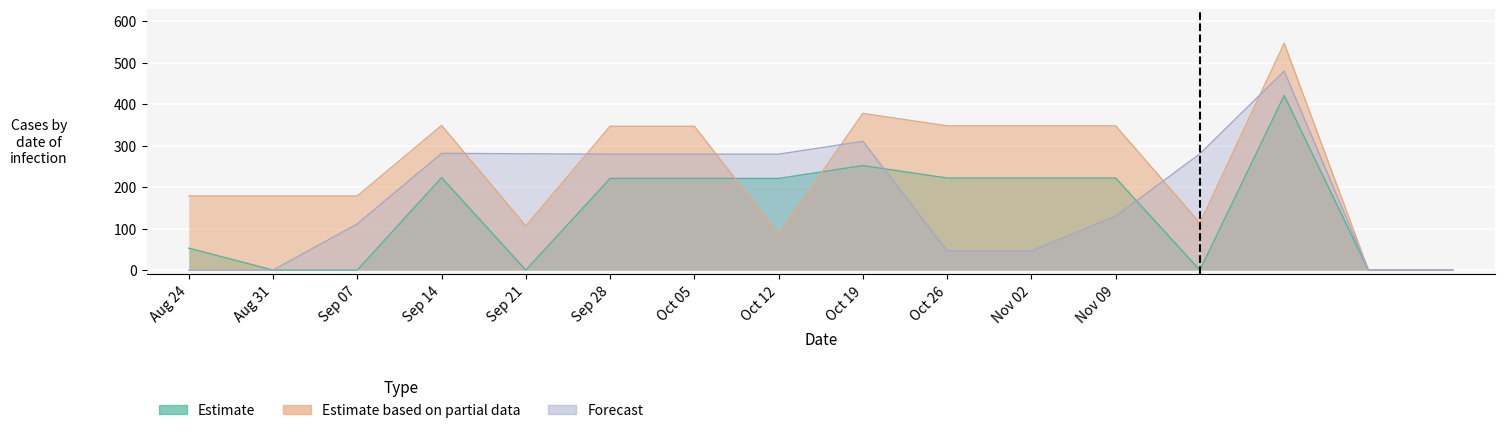

True or false: Estimate and Estimate based on partial data intersect in this chart.

True